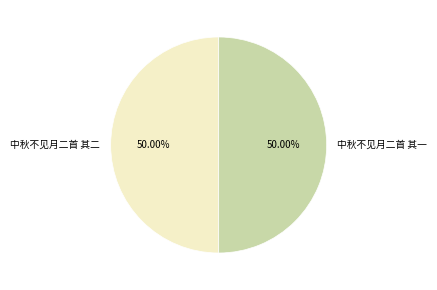

To the nearest percent, what percentage of the pie is 中秋不见月二首 其一?

50%